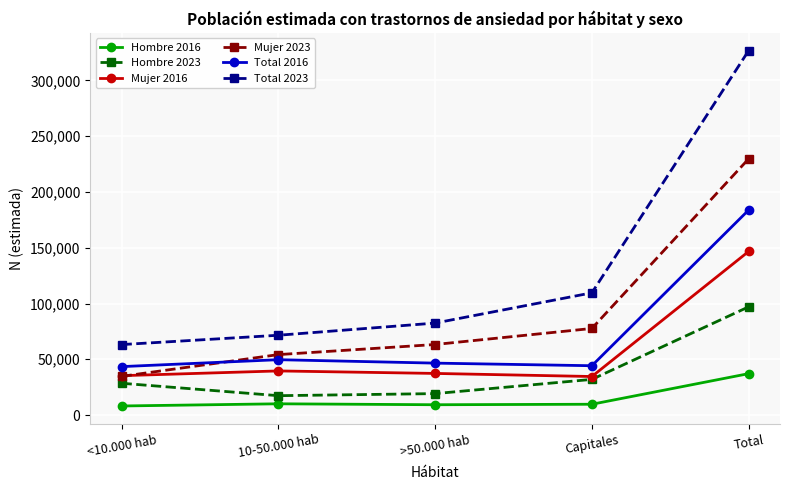

What is the total value across all series at Capitales?

307630